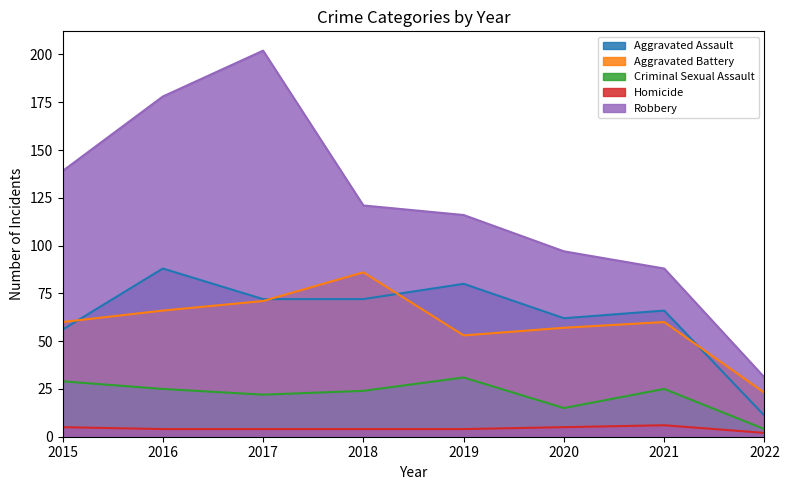

How many lines are shown in the chart?

5